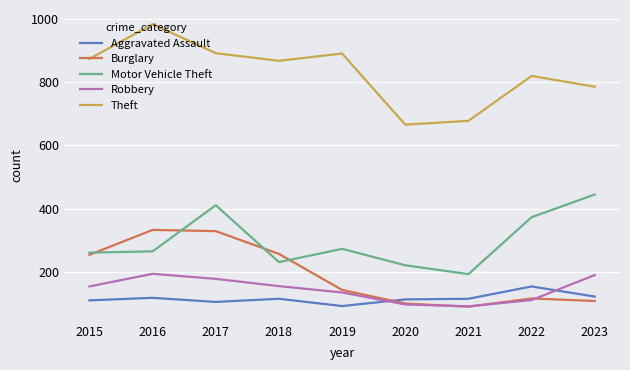

What value does the Robbery series have at 2022?

111